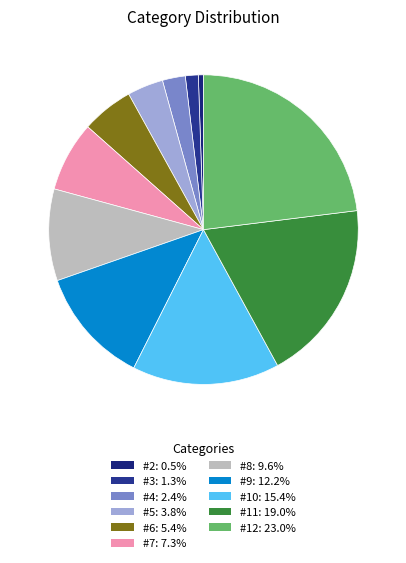

How many segments does this pie chart have?

11